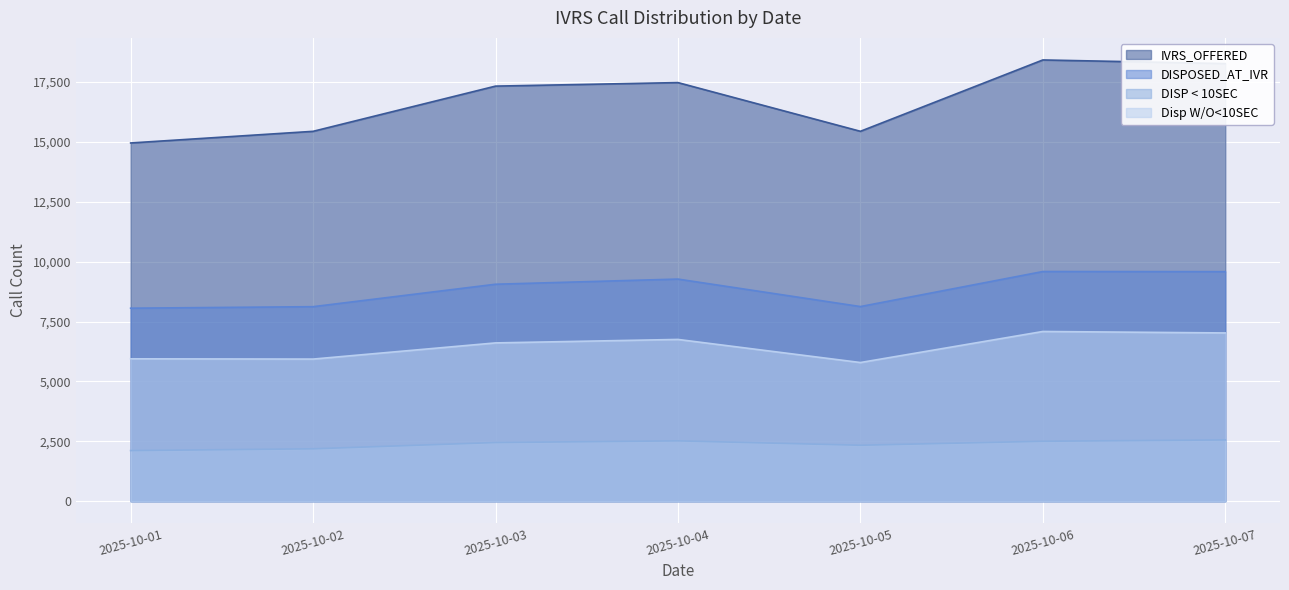

True or false: IVRS_OFFERED and DISPOSED_AT_IVR cross at least once.

False